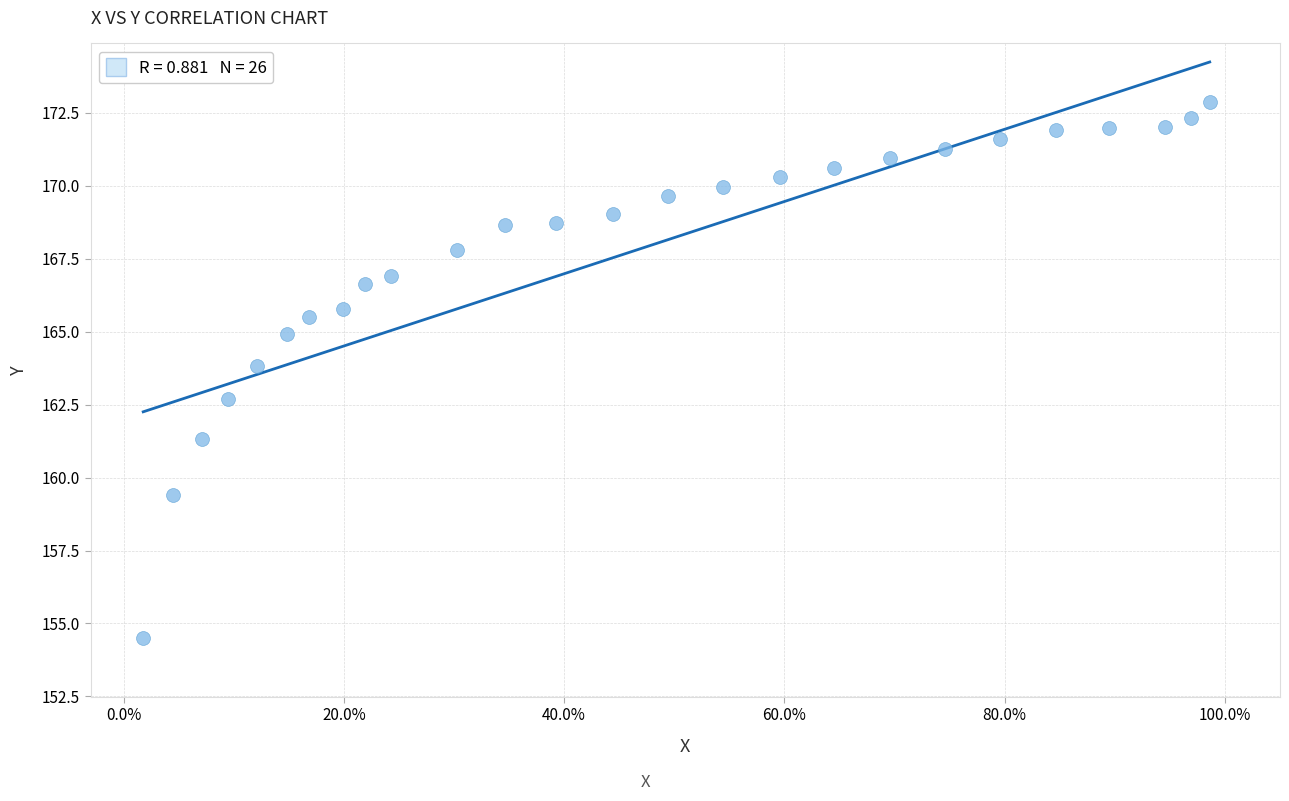

What Y value in the scatter plot is closest to 163?

162.7